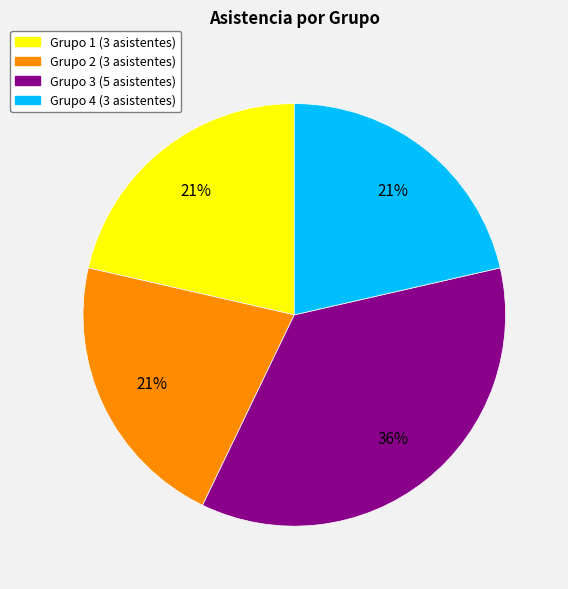

Is Grupo 2 the majority of the pie?

No